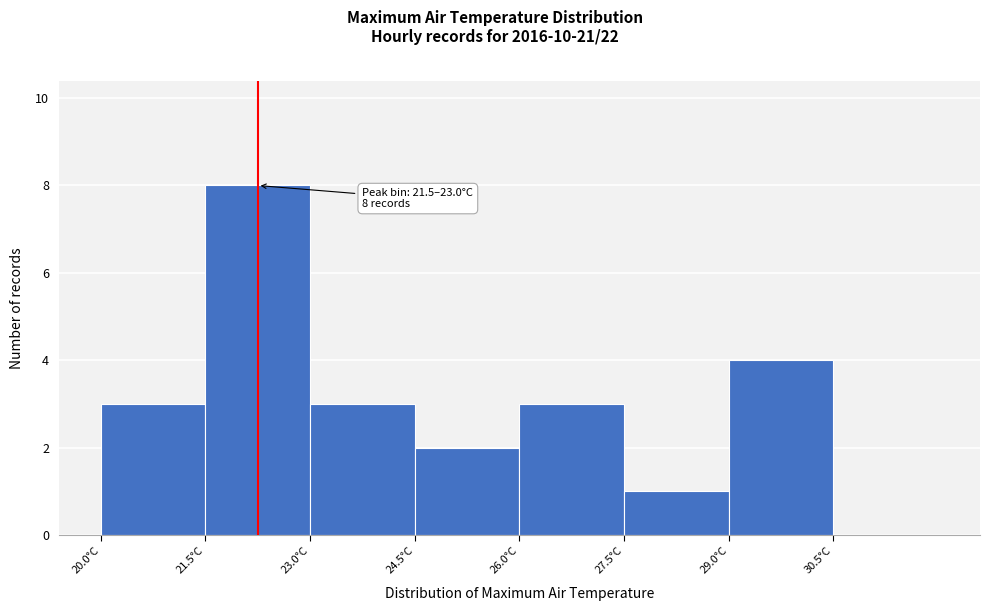

Over which range of the x-axis is the bar tallest?

21.5 to 23.0